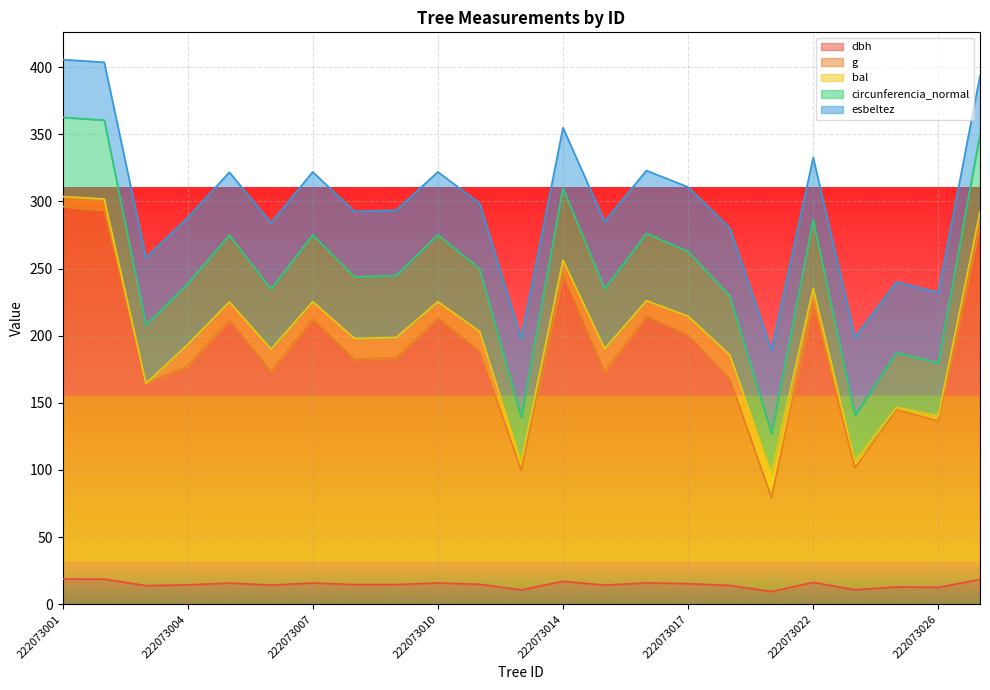

At which category does dbh reach its first local peak?

222073005